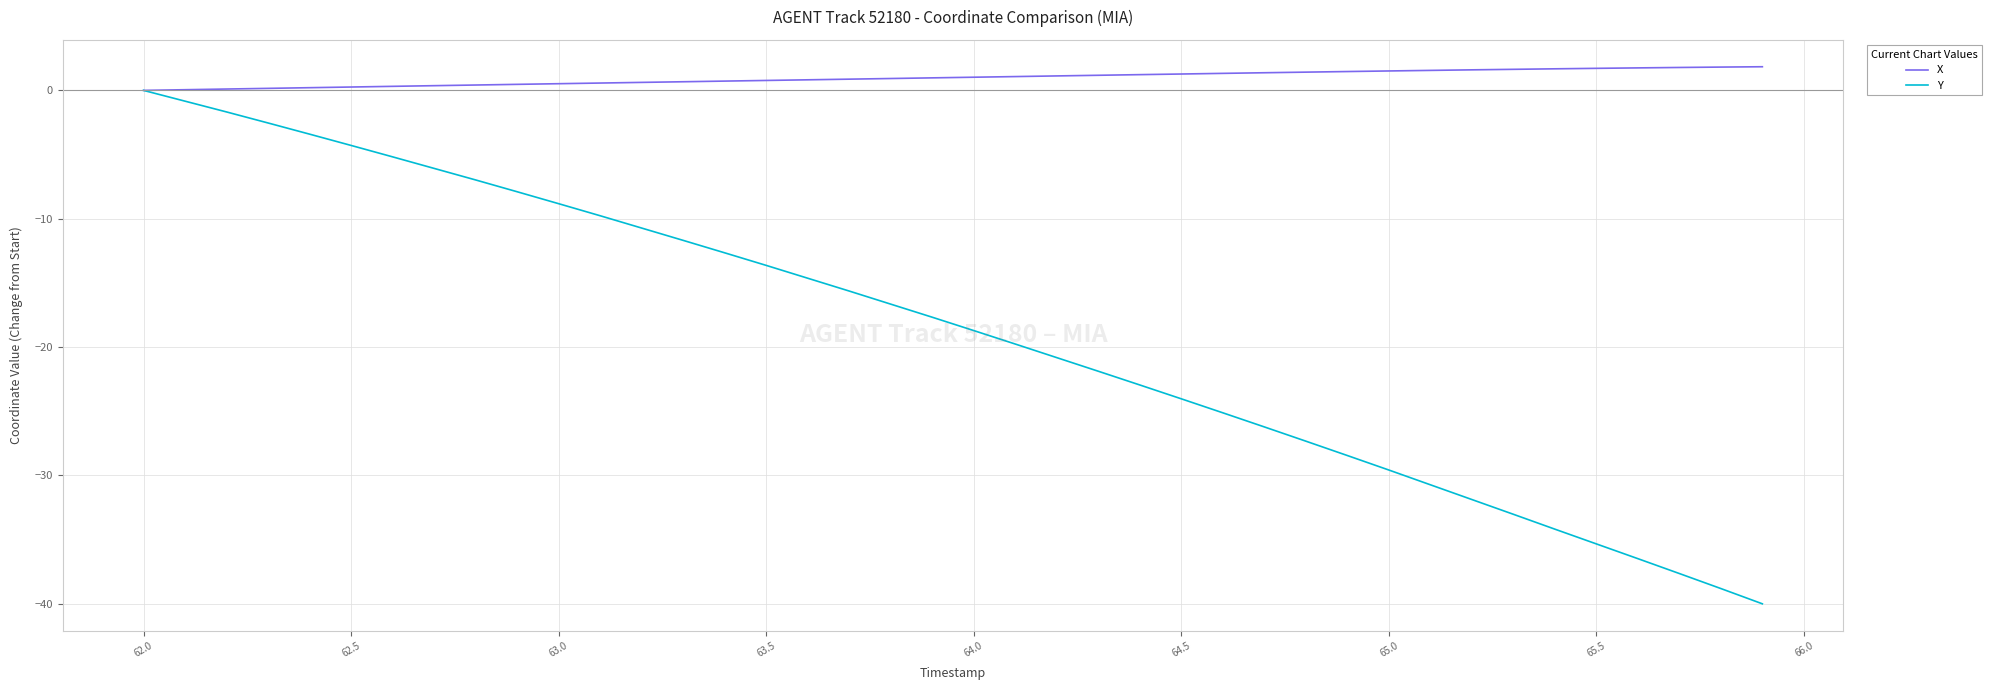

Which series has the largest range (max minus min)?

Y